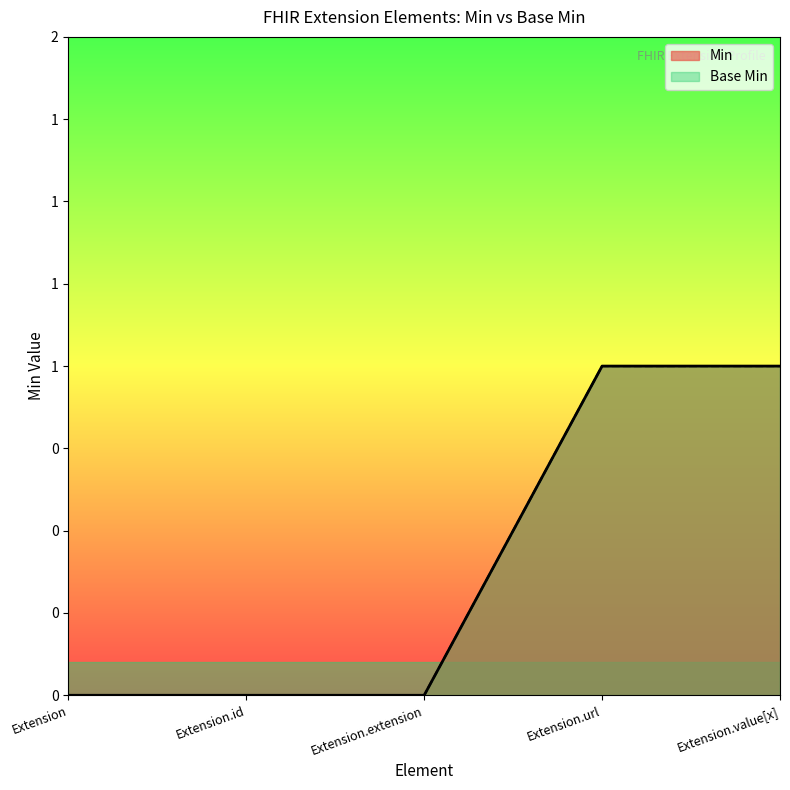

How many lines are shown in the chart?

2